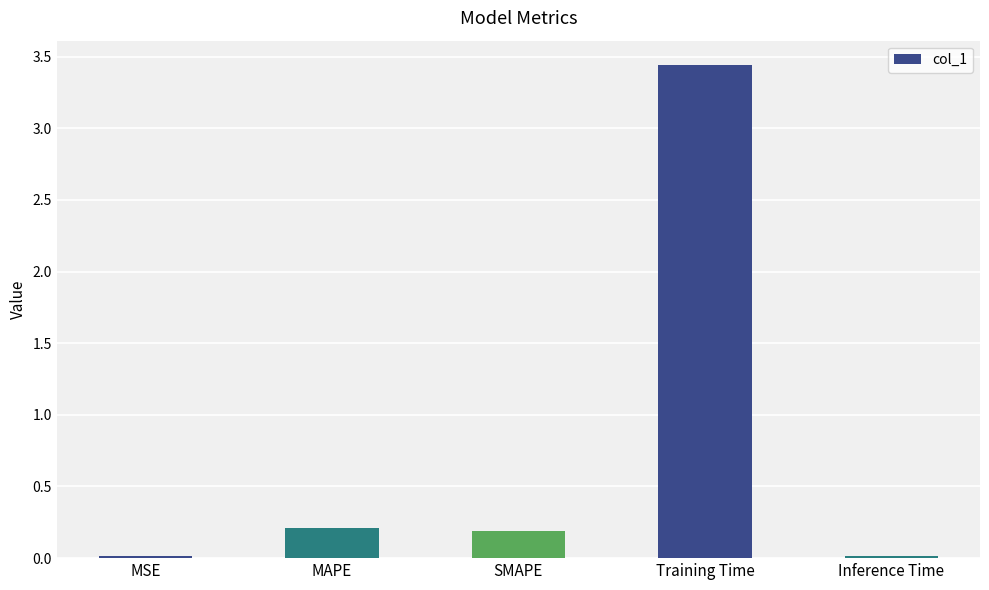

The value at Training Time is 5.1. True or false?

False